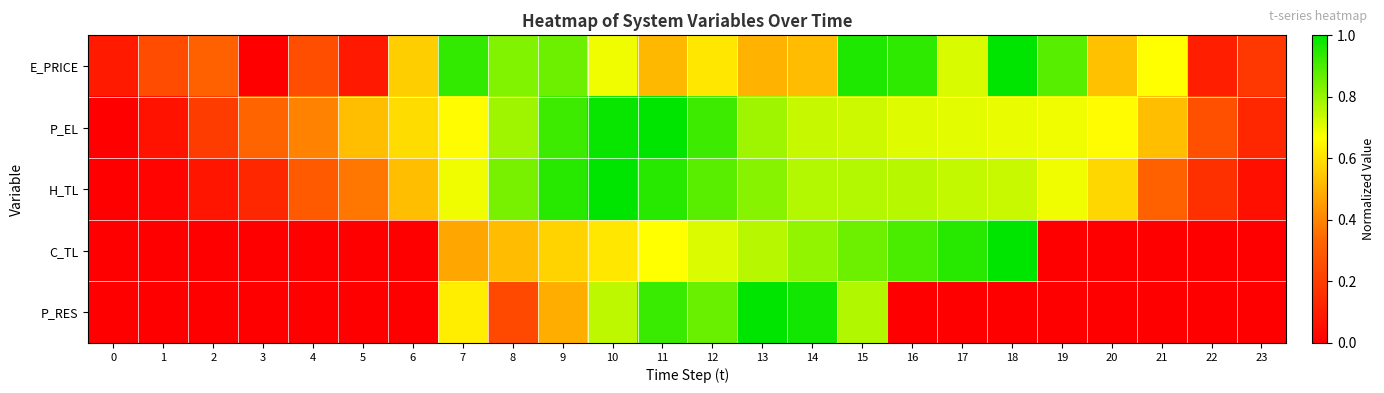

Reading left to right, list all the values displayed in this chart.

E_PRICE: 0=0.1	1=0.3	2=0.3	3=0.0	4=0.3	5=0.1	6=0.6	7=0.9	8=0.8	9=0.9	10=0.7	11=0.5	12=0.6	13=0.5	14=0.5	15=1.0	16=0.9	17=0.7	18=1.0	19=0.9	20=0.5	21=0.7	22=0.1	23=0.2
P_EL: 0=0.0	1=0.1	2=0.2	3=0.3	4=0.4	5=0.5	6=0.6	7=0.7	8=0.8	9=0.9	10=1.0	11=1.0	12=0.9	13=0.8	14=0.7	15=0.7	16=0.7	17=0.7	18=0.7	19=0.7	20=0.7	21=0.5	22=0.3	23=0.1
H_TL: 0=0.0	1=0.0	2=0.1	3=0.1	4=0.3	5=0.4	6=0.5	7=0.7	8=0.8	9=0.9	10=1.0	11=0.9	12=0.9	13=0.8	14=0.8	15=0.8	16=0.8	17=0.7	18=0.7	19=0.7	20=0.6	21=0.3	22=0.2	23=0.1
C_TL: 0=0.0	1=0.0	2=0.0	3=0.0	4=0.0	5=0.0	6=0.0	7=0.5	8=0.5	9=0.6	10=0.6	11=0.7	12=0.7	13=0.8	14=0.8	15=0.9	16=0.9	17=0.9	18=1.0	19=0.0	20=0.0	21=0.0	22=0.0	23=0.0
P_RES: 0=0.0	1=0.0	2=0.0	3=0.0	4=0.0	5=0.0	6=0.0	7=0.6	8=0.2	9=0.5	10=0.8	11=0.9	12=0.9	13=1.0	14=1.0	15=0.8	16=0.0	17=0.0	18=0.0	19=0.0	20=0.0	21=0.0	22=0.0	23=0.0